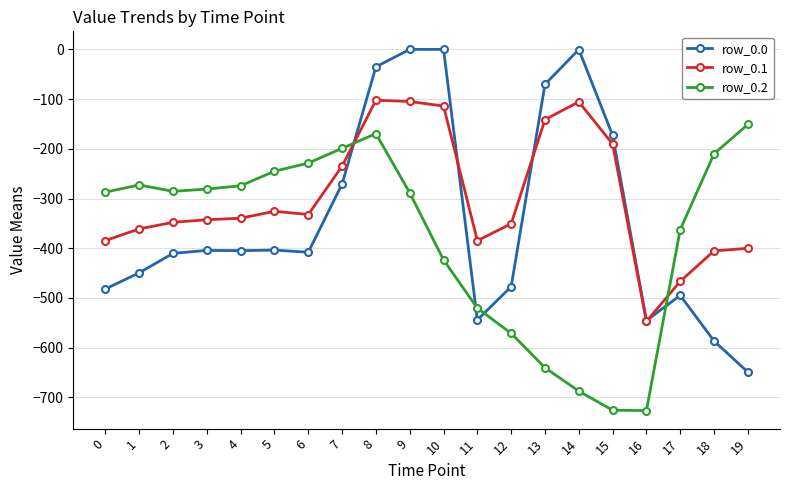

True or false: row_0.1 has more than 2 interior local peaks.

True